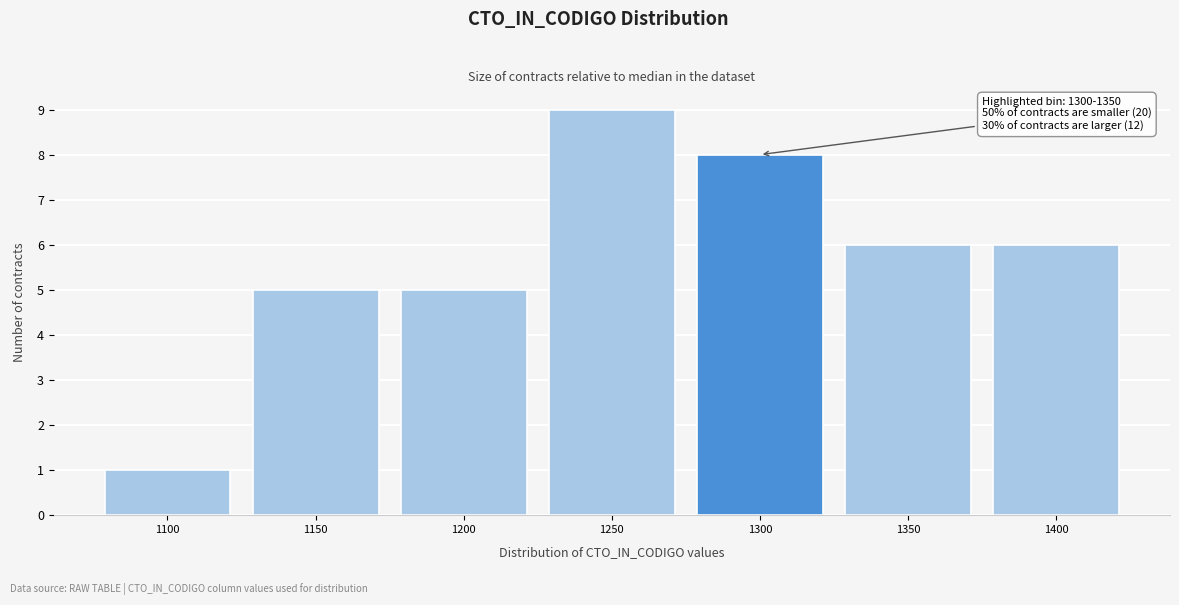

Reading left to right, transcribe all the data shown in this chart.

1	5	5	9	8	6	6